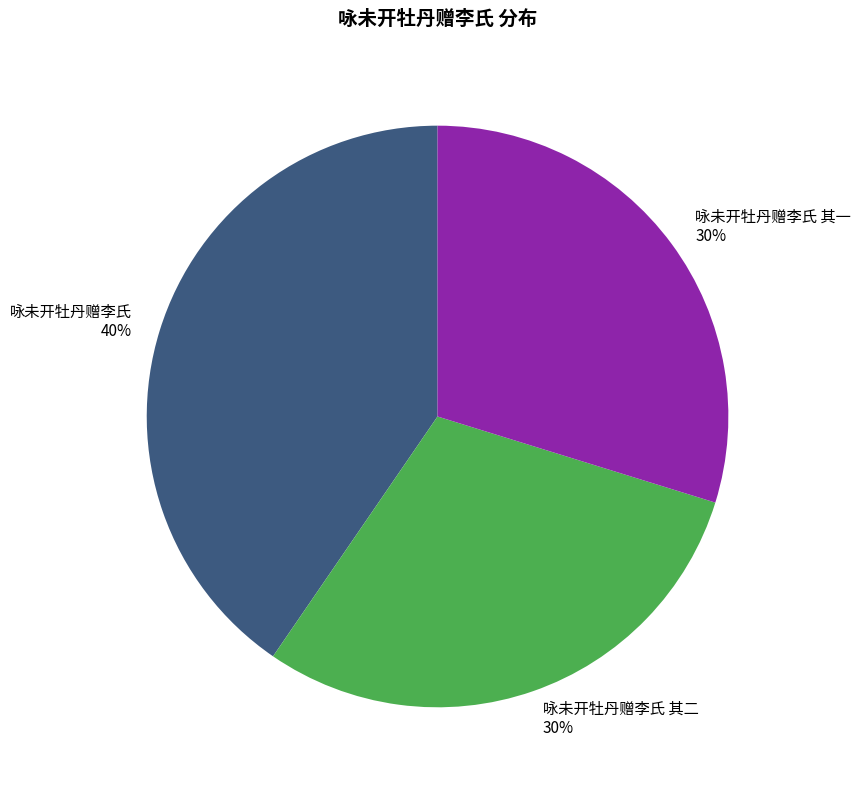

Which category has the biggest portion of the pie?

咏未开牡丹赠李氏